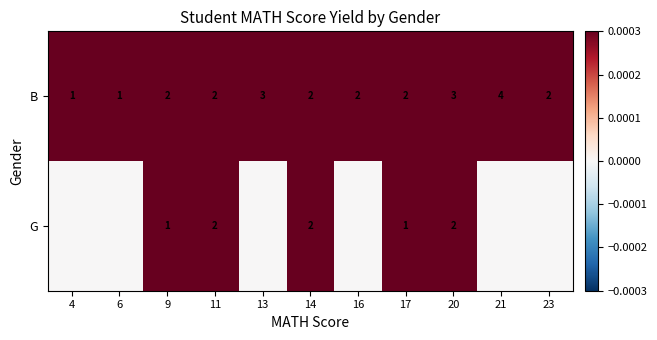

Is the value of B at 6 greater than the value of G at 14?

No